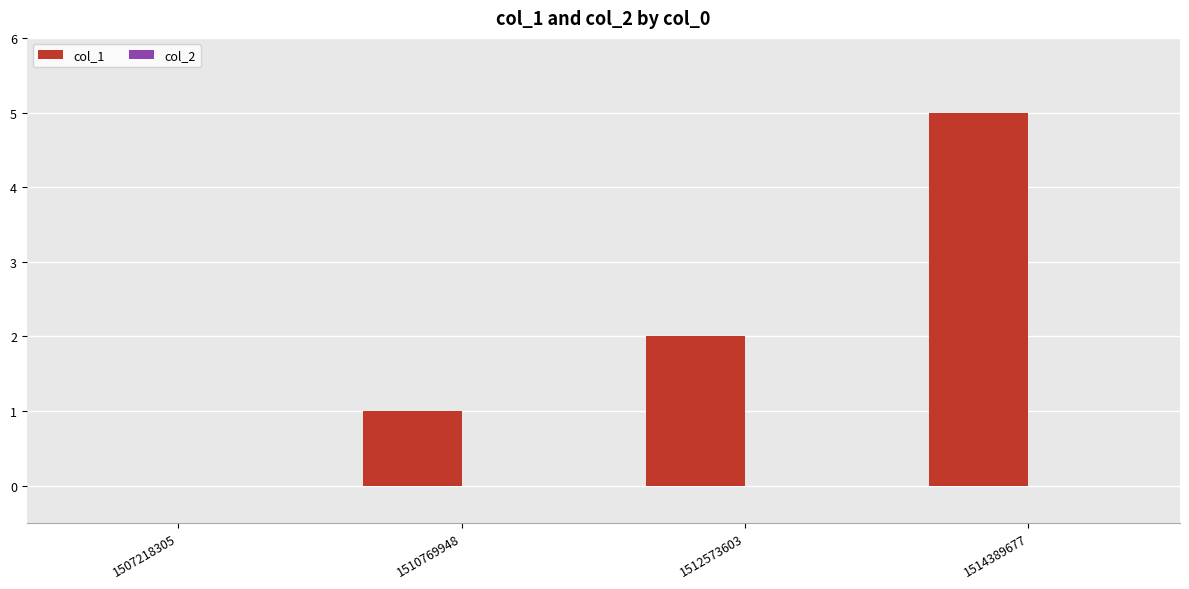

What is the change in value from 1507218305 to 1512573603?

+2